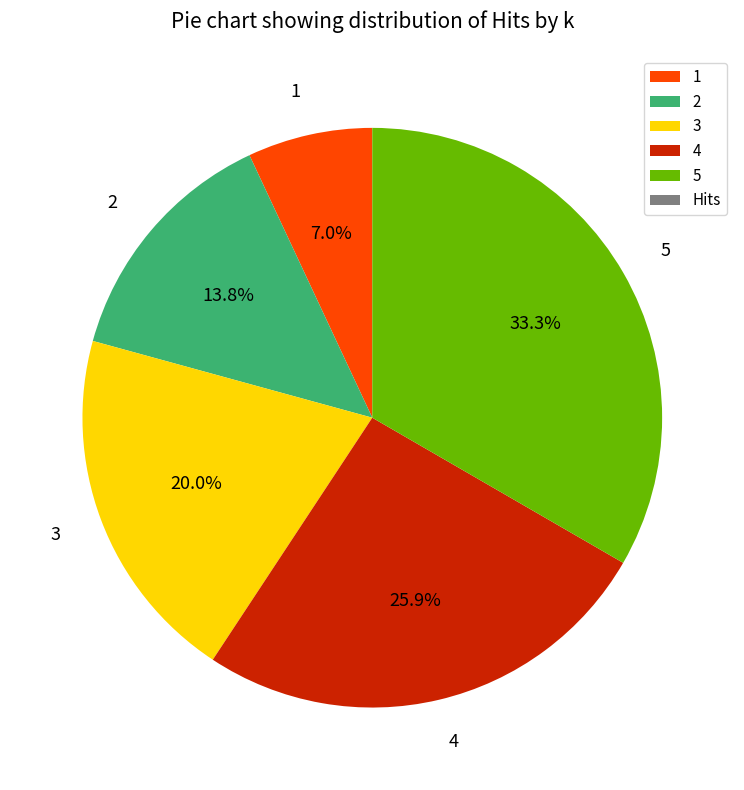

To the nearest percent, what is the difference between the largest and smallest slice percentages?

26%